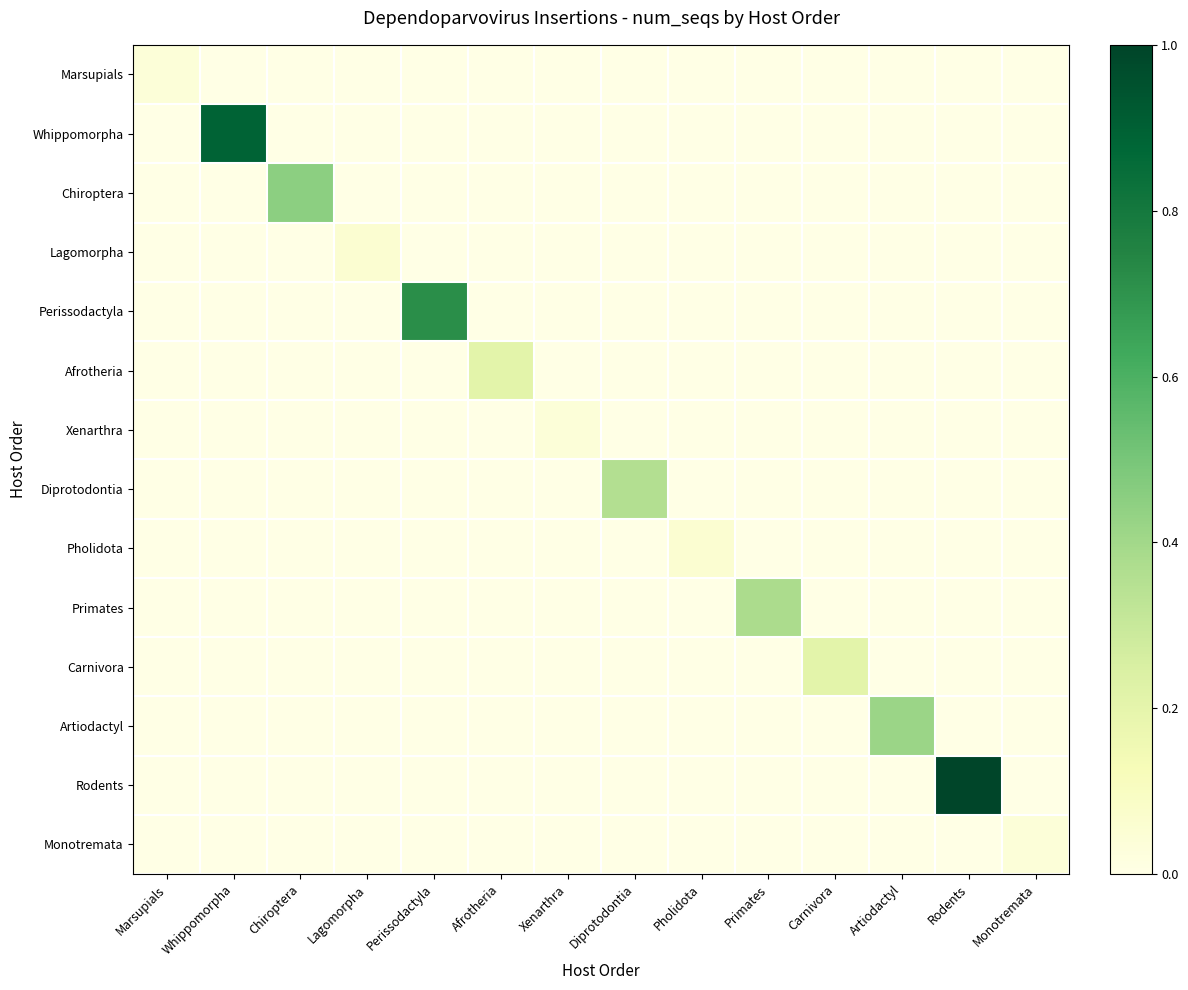

Which has a higher value, Artiodactyl or Diprotodontia?

Artiodactyl